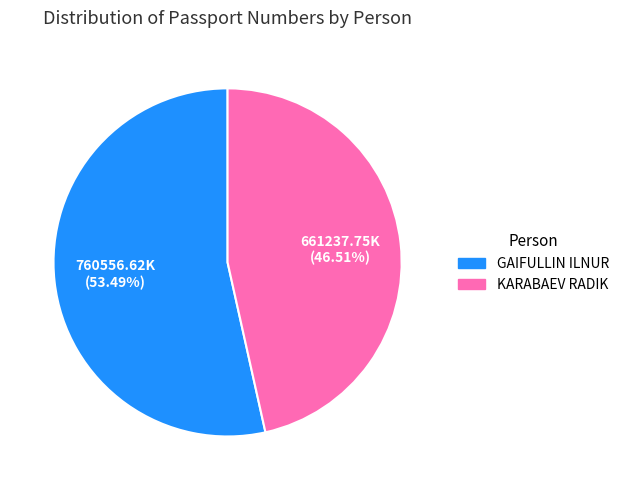

Is there any slice that represents more than half of the pie?

Yes